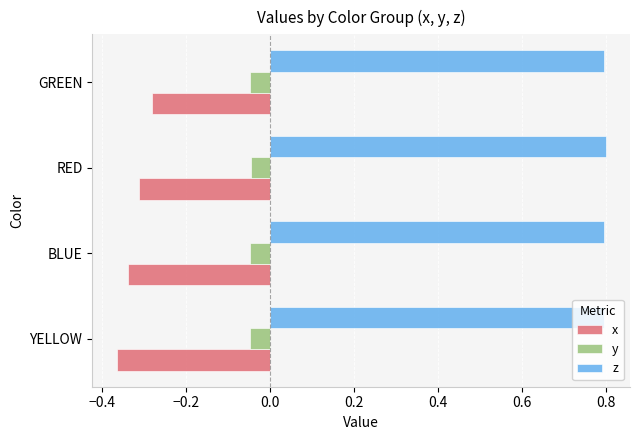

What is the difference between the highest and lowest values at BLUE?

1.1